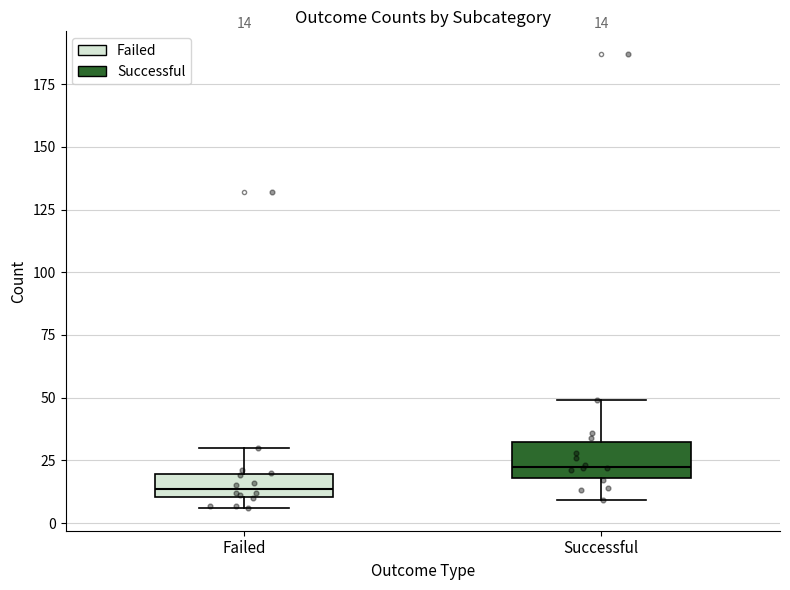

Which box's median line is the lowest?

Failed